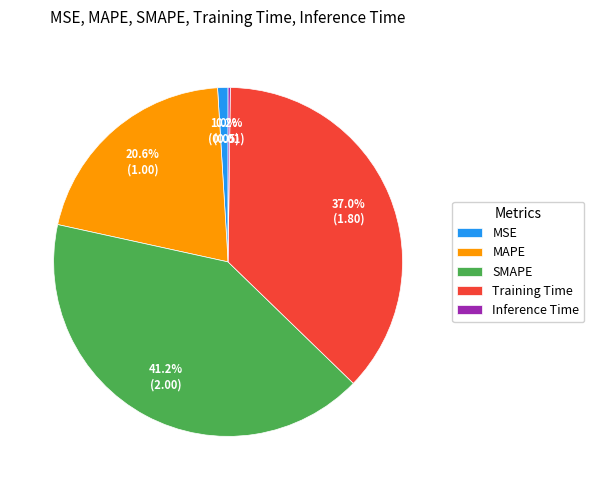

What is the largest slice in the pie chart?

SMAPE